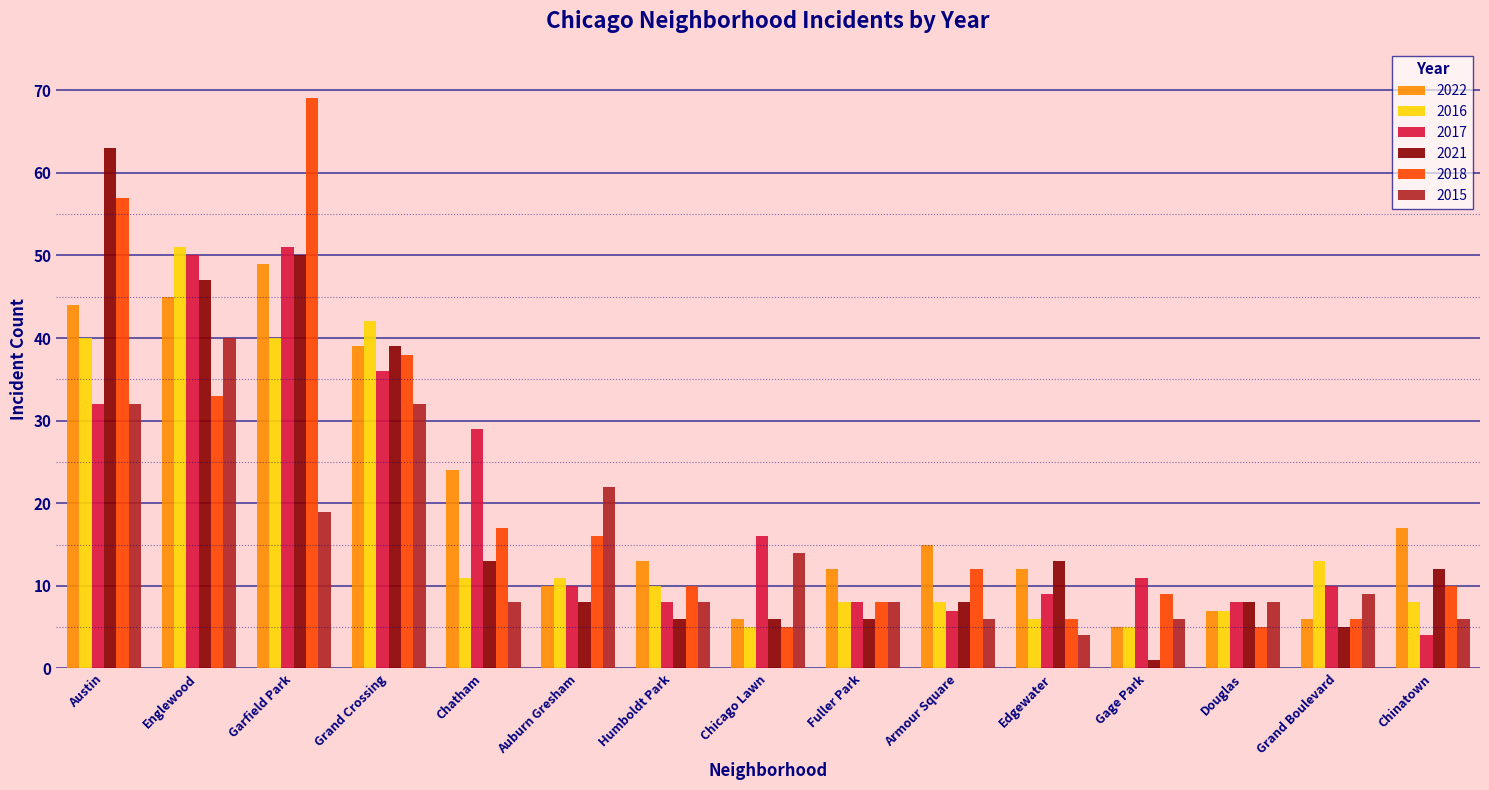

What position from the left is Douglas?

13